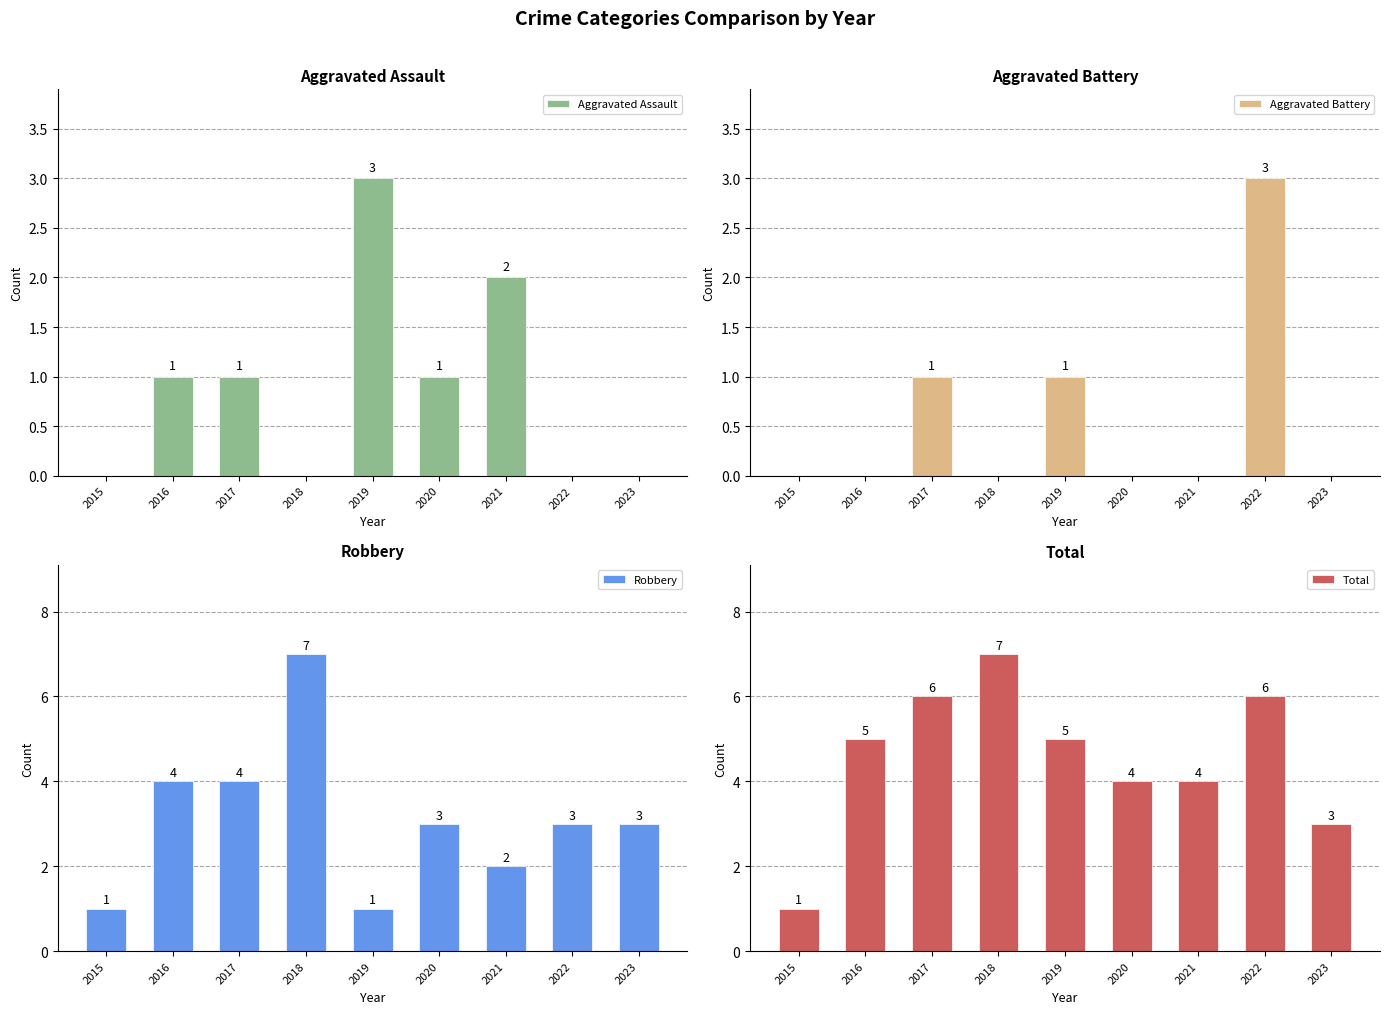

Where is Aggravated Battery nearest to the value 1?

2017